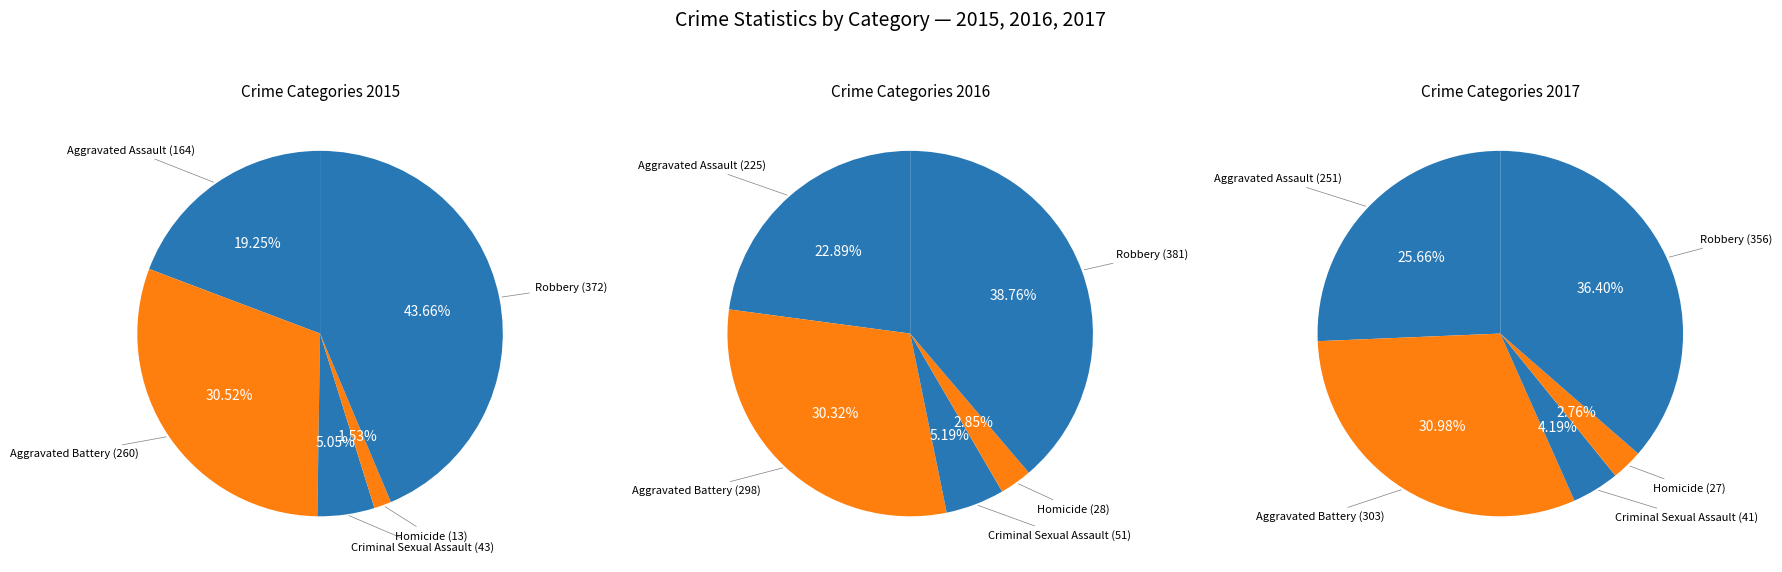

To the nearest percent, what is the difference between the Aggravated Battery and Robbery slice percentages?

13%